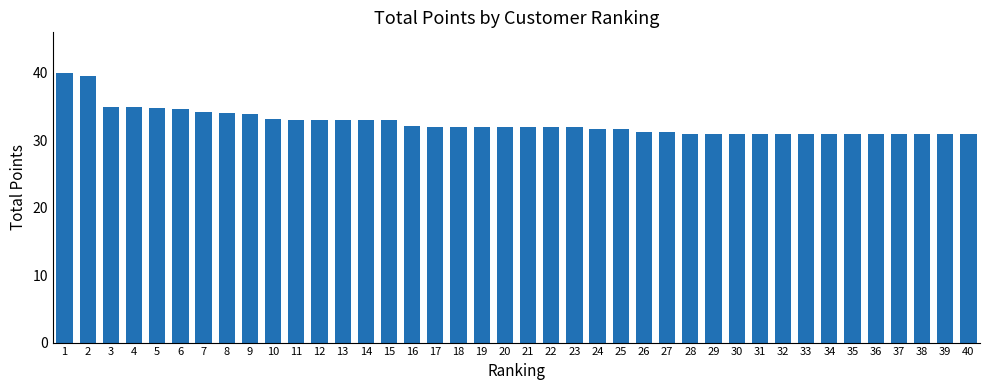

What is the change in value from 8 to 22?

-2.0